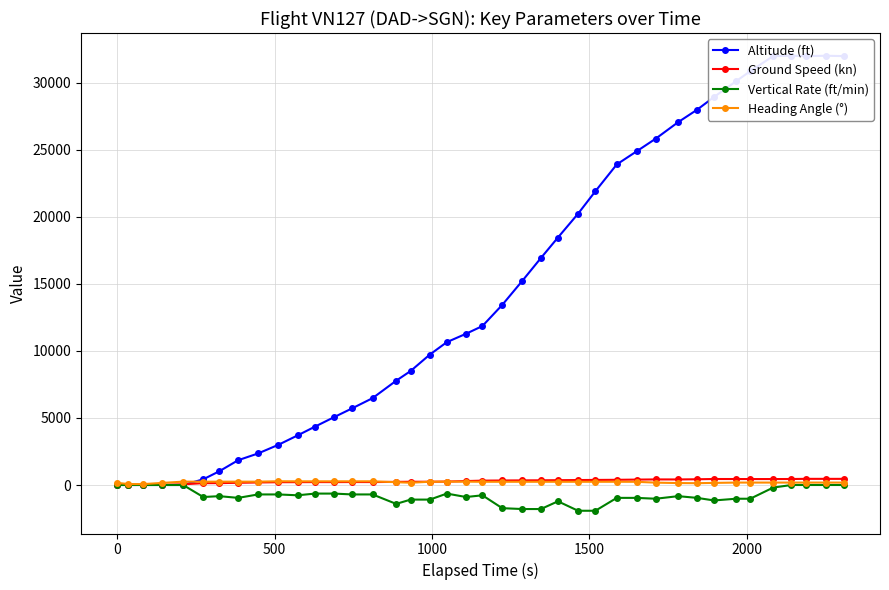

True or false: Ground Speed (kn) has more than 1 points higher than both neighbors.

True